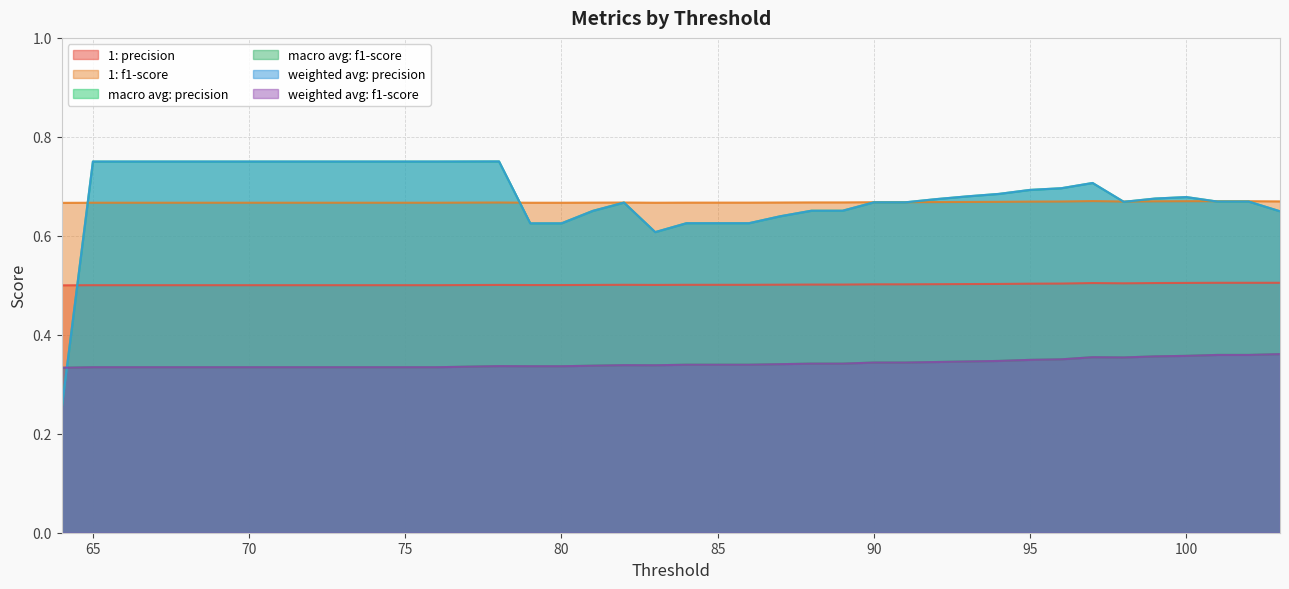

Where is macro avg: f1-score nearest to the value 0?

64